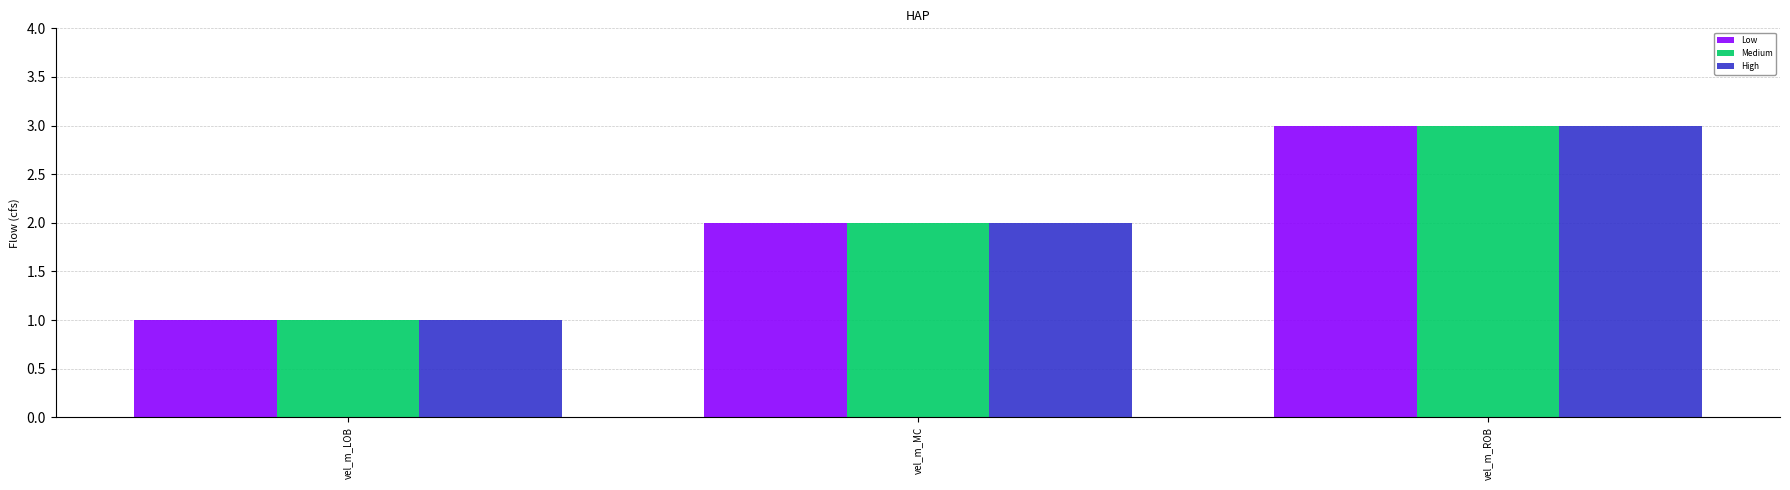

What is the value of the High bar at the 3rd from the left?

3